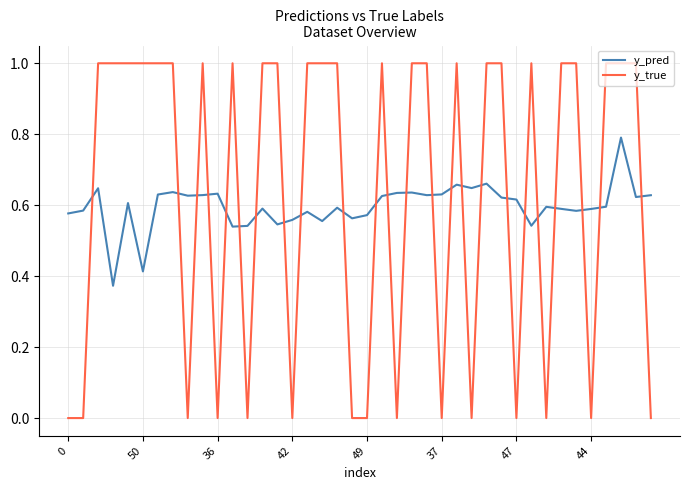

True or false: y_true and y_pred cross at least once.

True